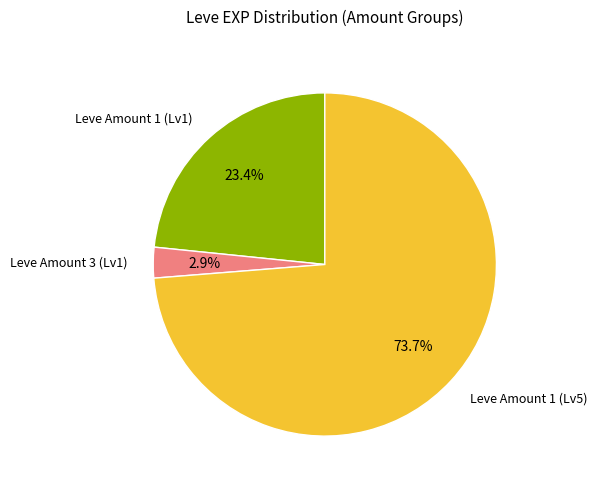

What percentage do Leve Amount 3 (Lv1) and Leve Amount 1 (Lv1) together represent?

26.3%